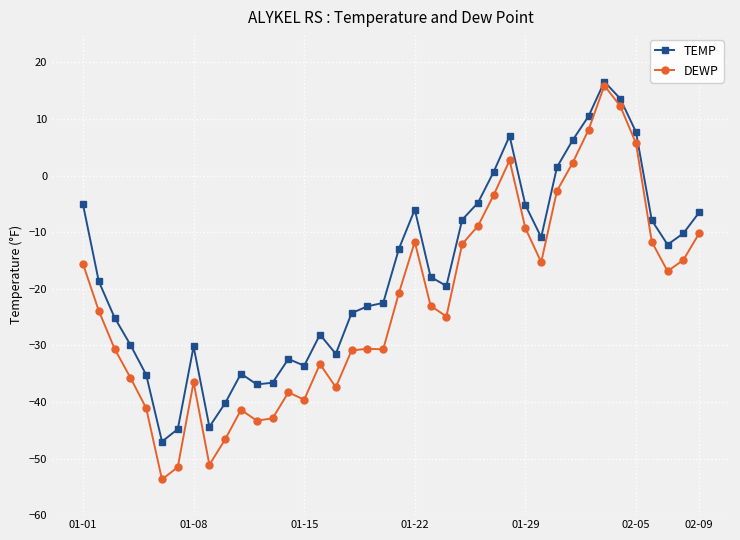

How many values in DEWP are above zero?

6